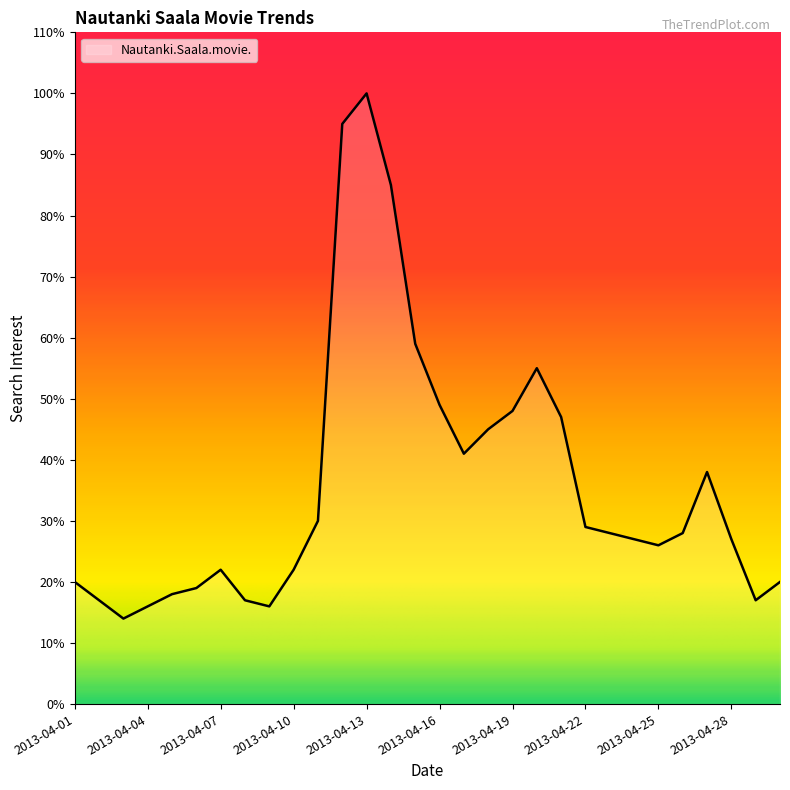

What is the difference between the maximum and minimum values?

86